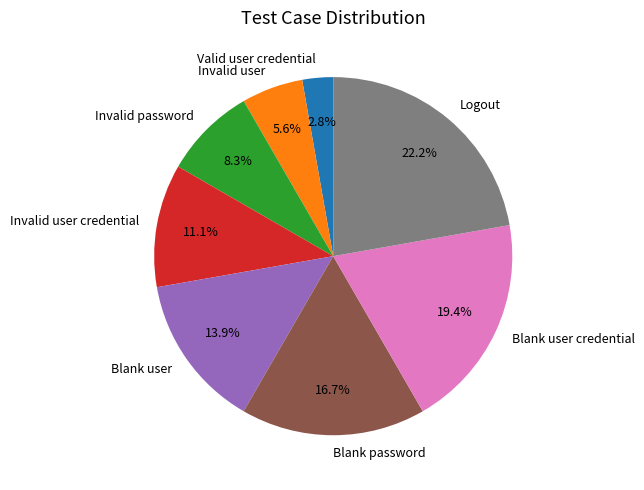

How many segments does this pie chart have?

8